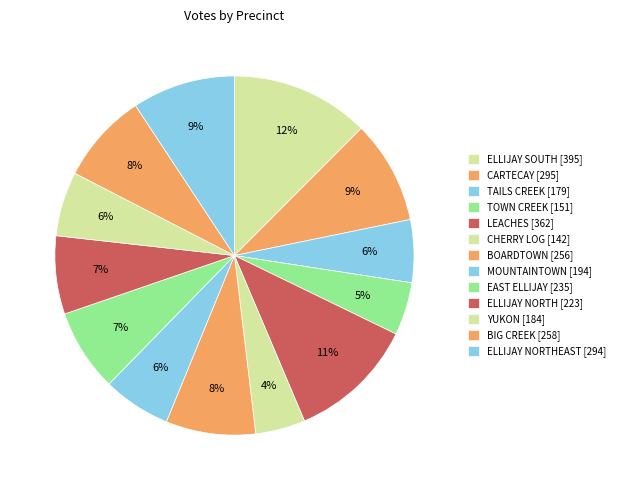

How many slices are in this pie chart?

13